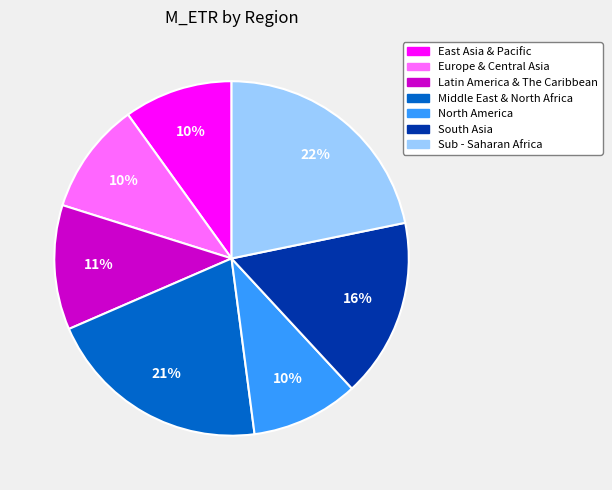

Between Middle East & North Africa and North America, which is larger?

Middle East & North Africa